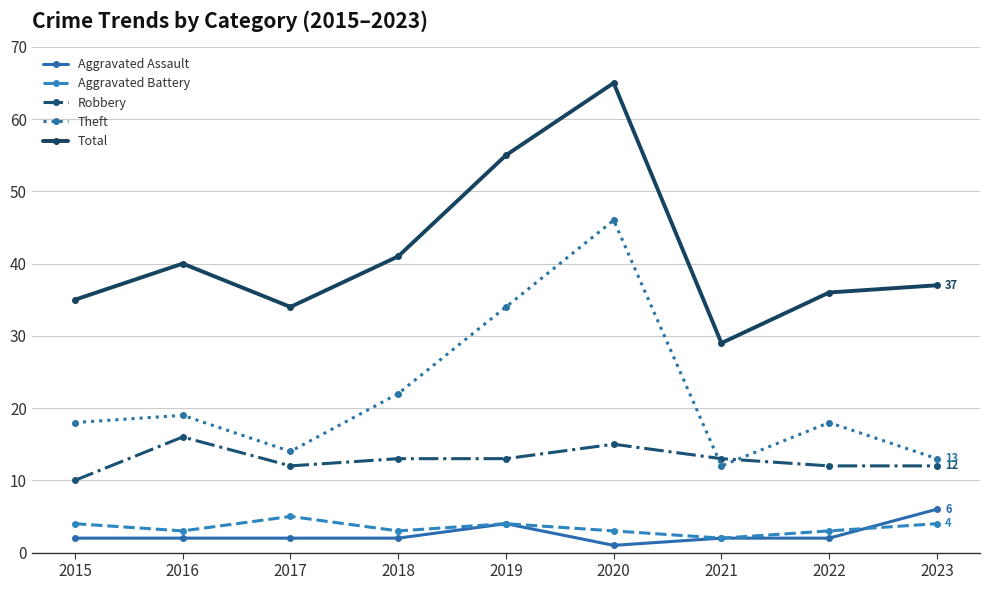

Reading left to right, list all the values displayed in this chart.

Aggravated Assault: 2	2	2	2	4	1	2	2	6
Aggravated Battery: 4	3	5	3	4	3	2	3	4
Robbery: 10	16	12	13	13	15	13	12	12
Theft: 18	19	14	22	34	46	12	18	13
Total: 35	40	34	41	55	65	29	36	37